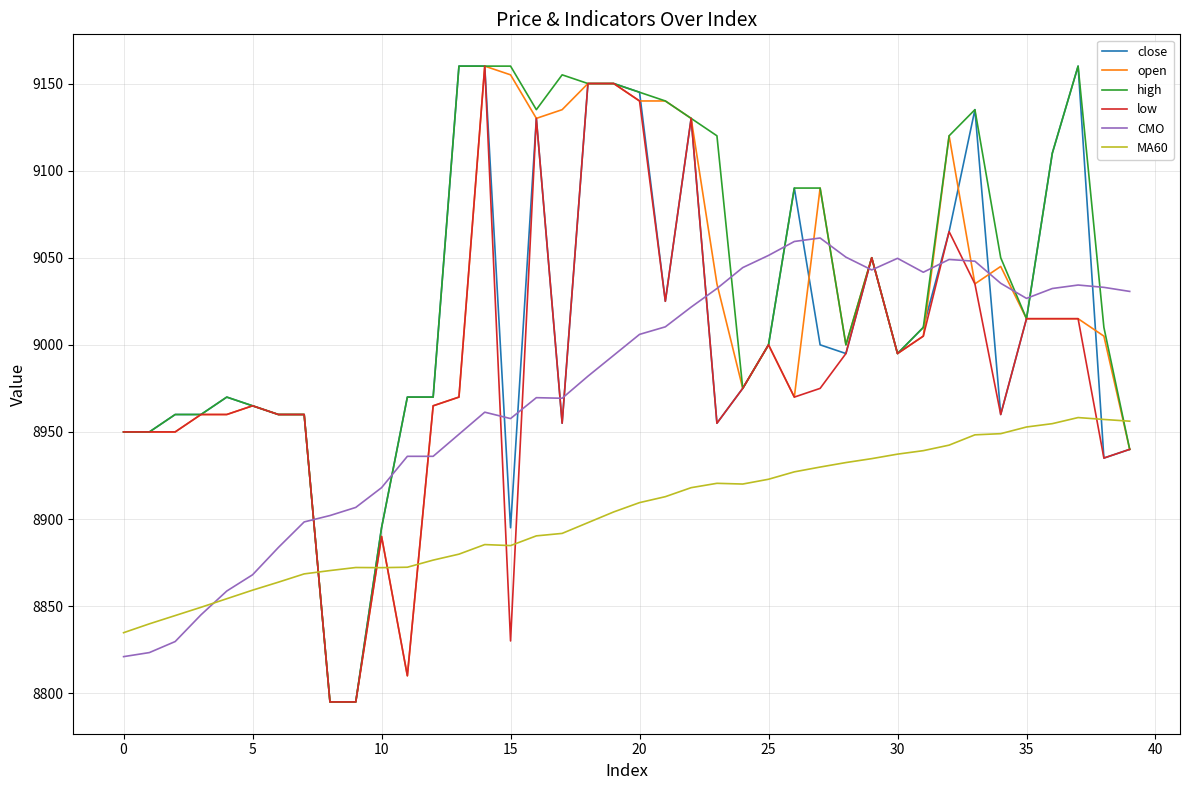

What is the maximum value shown in the chart?

9160.0